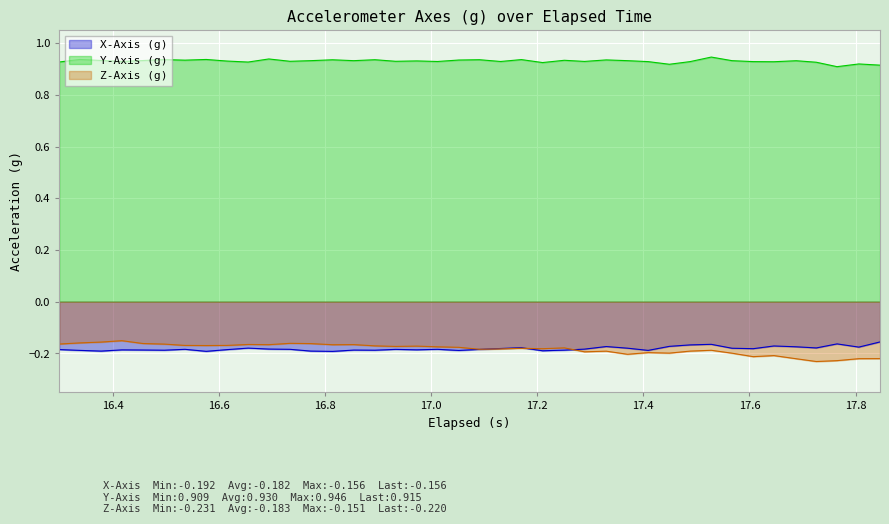

True or false: X-Axis (g) and Z-Axis (g) intersect in this chart.

True